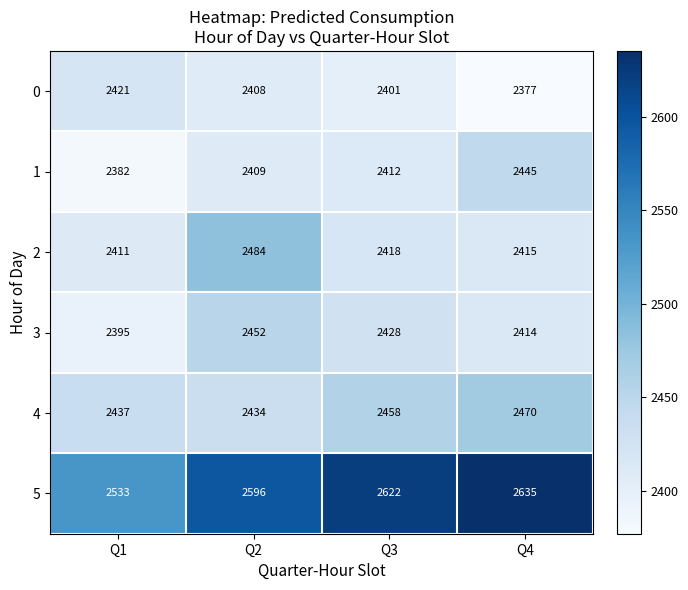

Which label corresponds to the largest value in the chart?

Q4